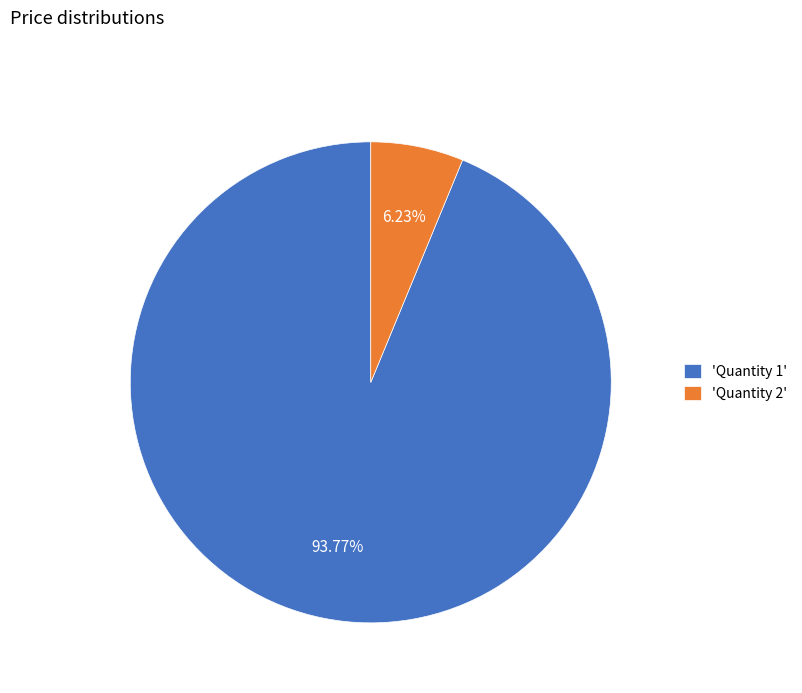

How many slices are in this pie chart?

2